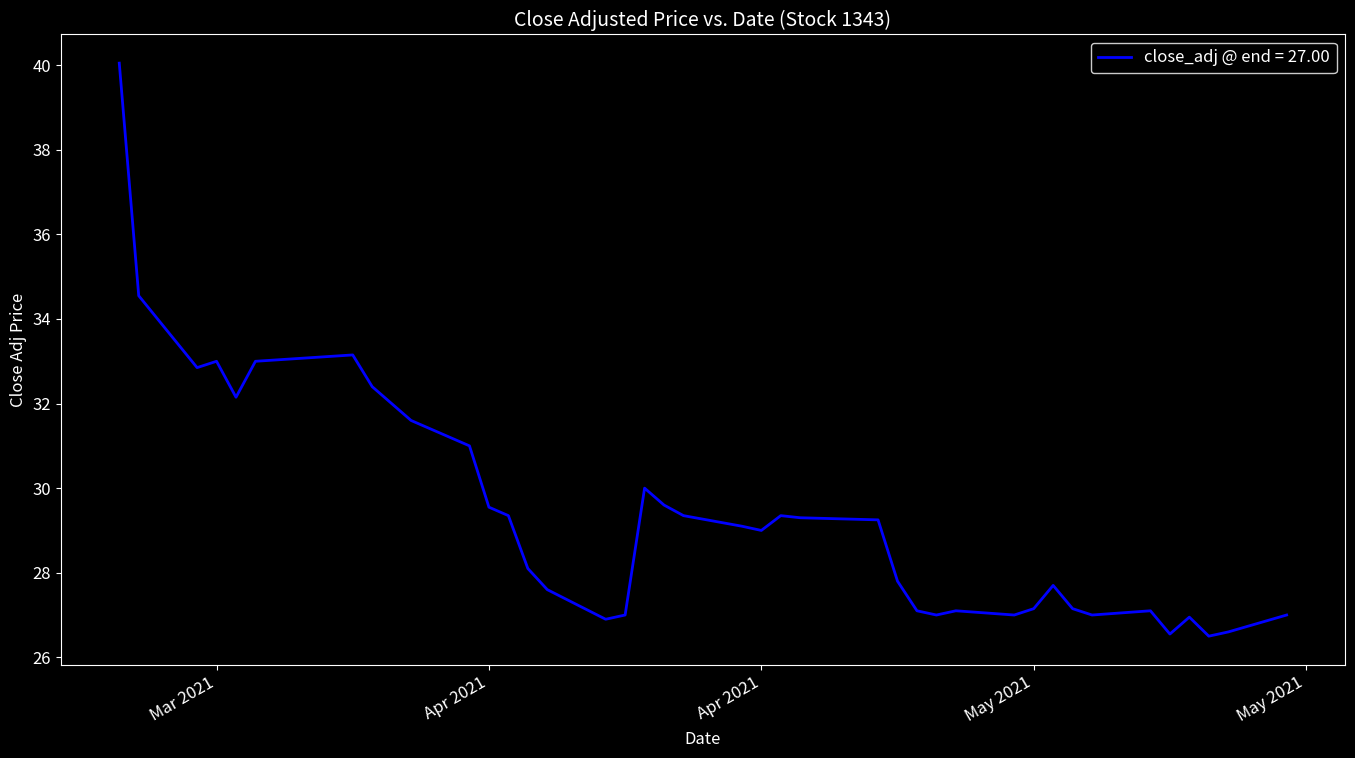

What is the smallest value displayed?

26.5